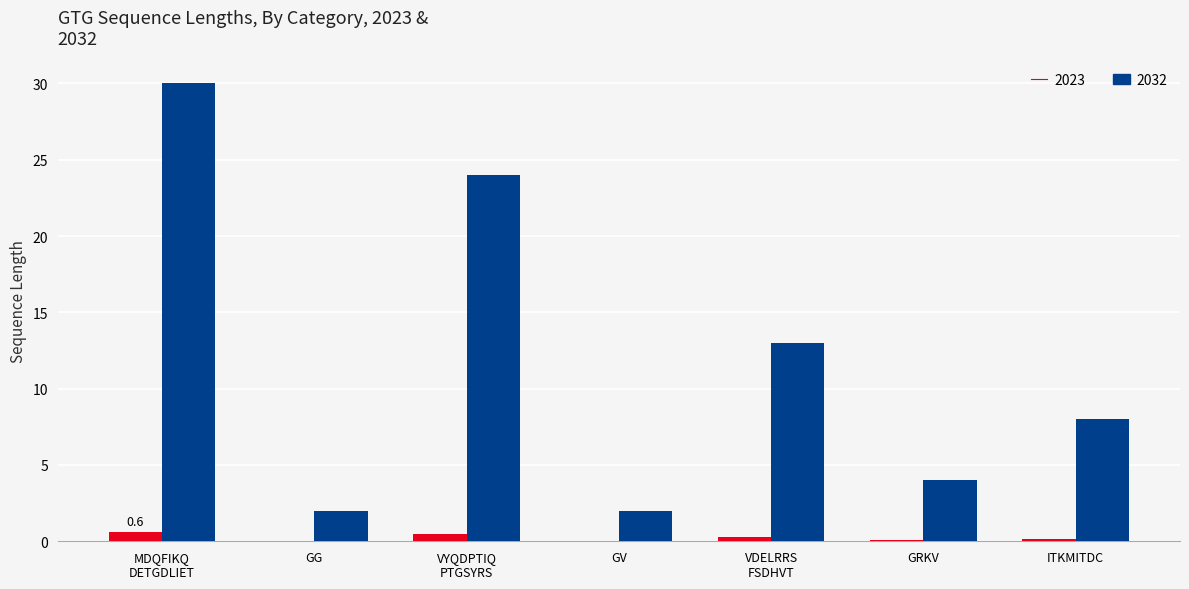

Which series has the largest total across all categories?

2032